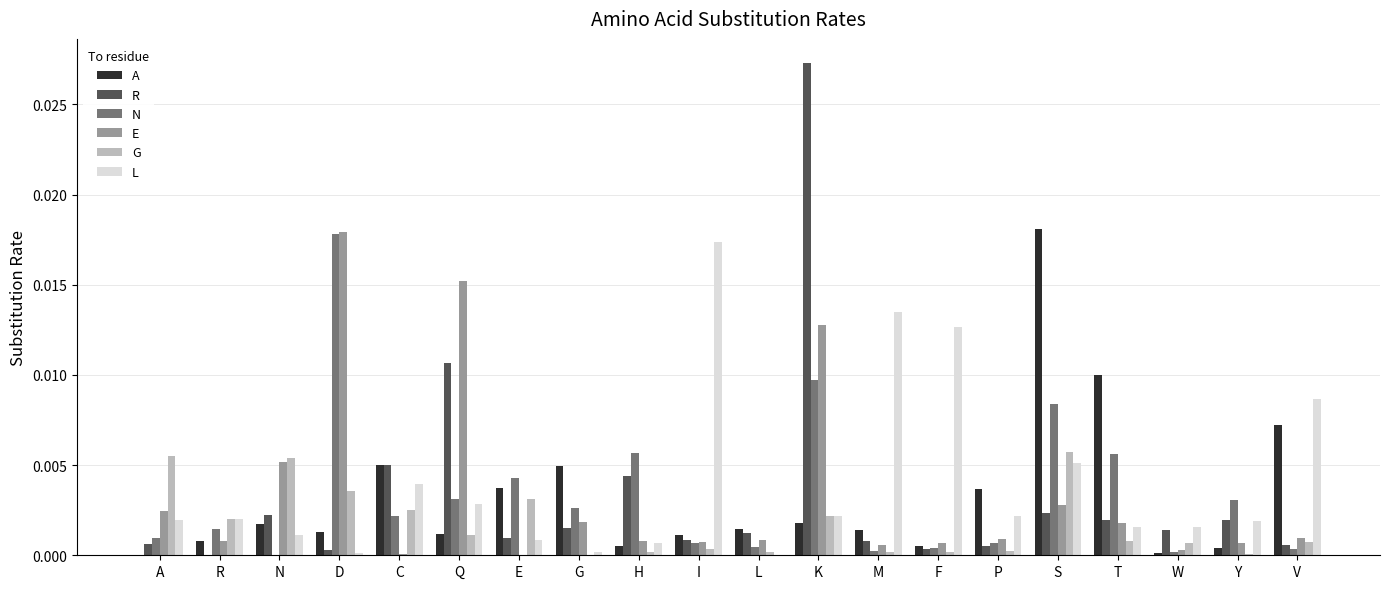

At which category is the sum across all series the highest?

K